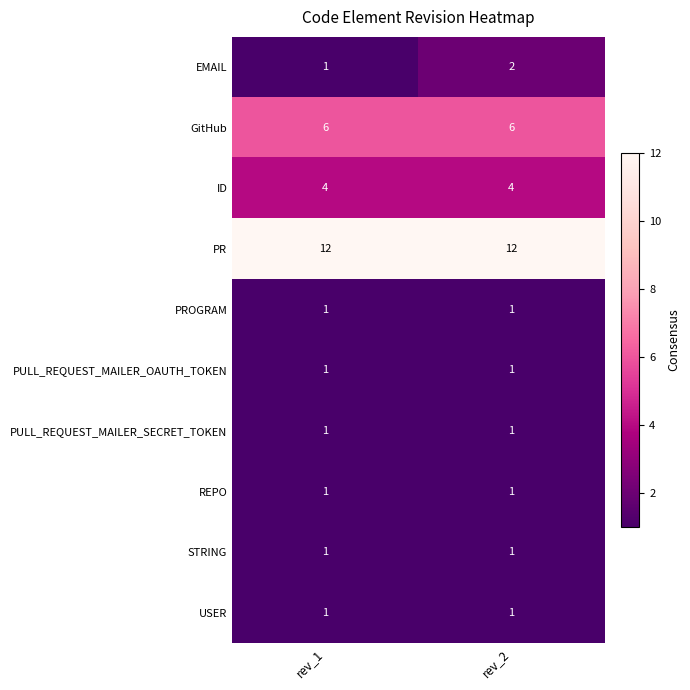

Which series has the widest spread of values?

EMAIL